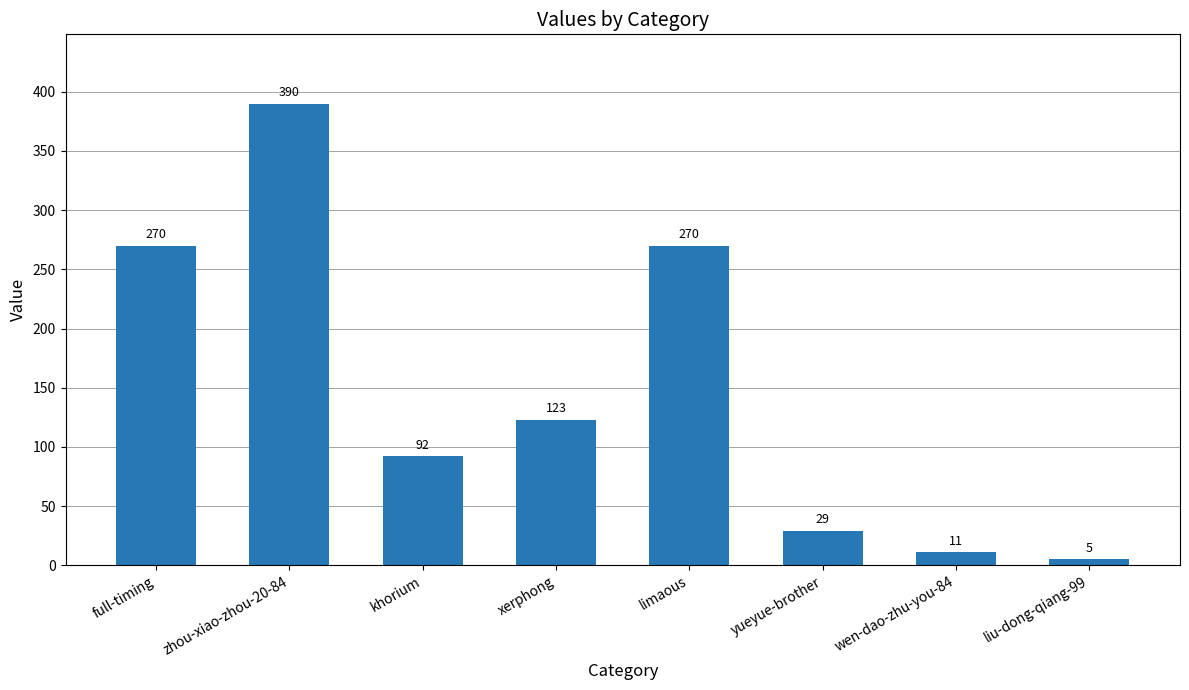

Is it true that the value at limaous is 104?

False